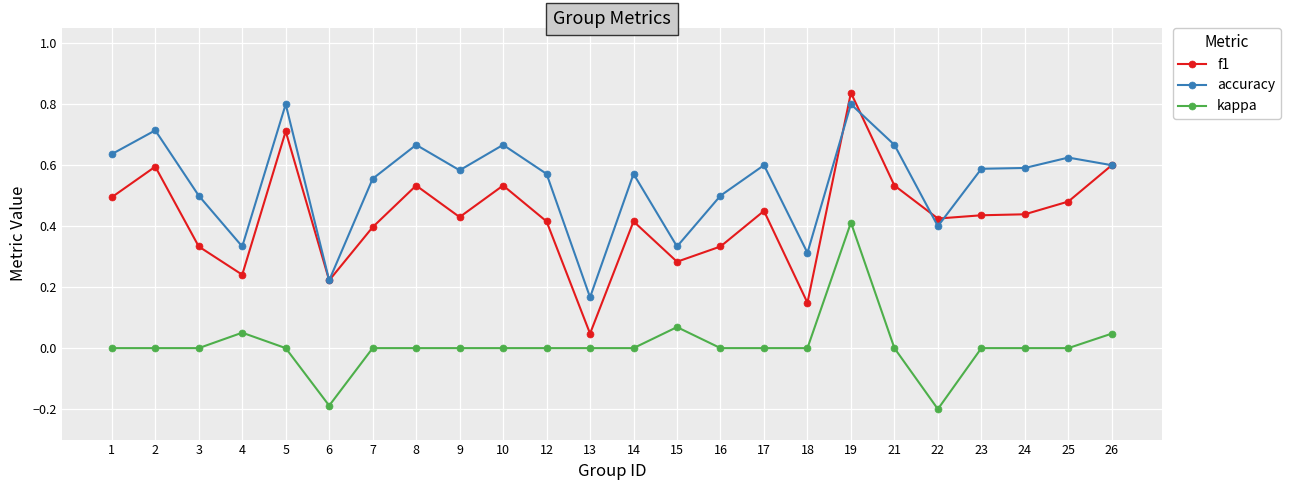

Which label corresponds to the smallest value in the chart?

22